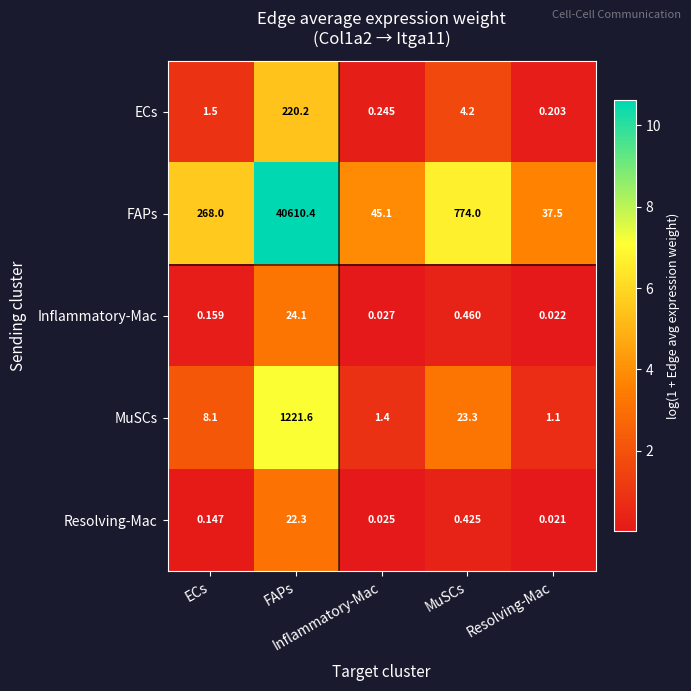

At which category is the sum across all series the highest?

FAPs